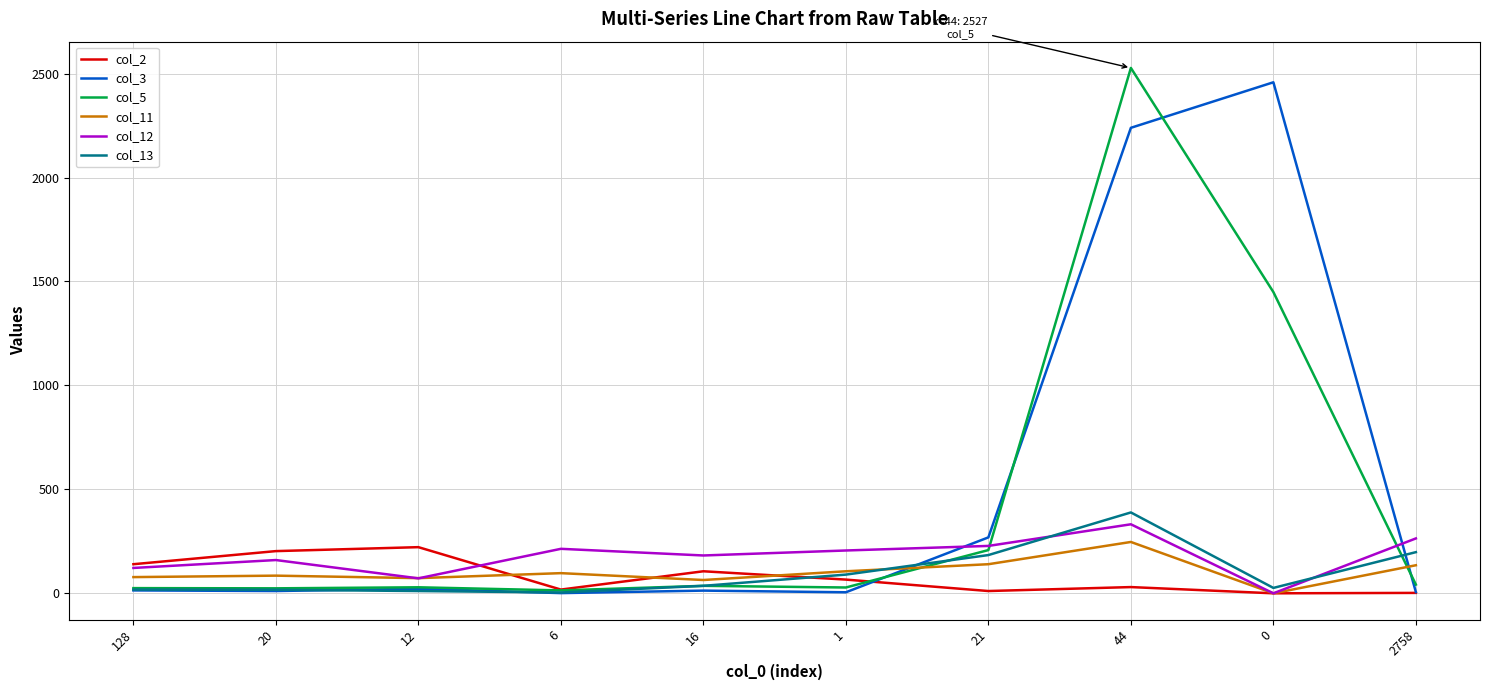

How many distinct data groups are displayed?

6